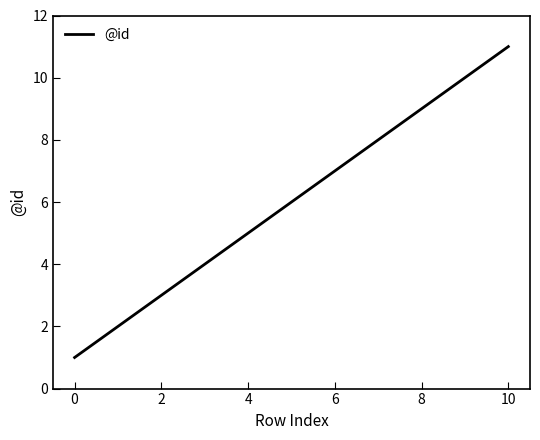

Reading left to right, transcribe all the data shown in this chart.

1	2	3	4	5	6	7	8	9	10	11